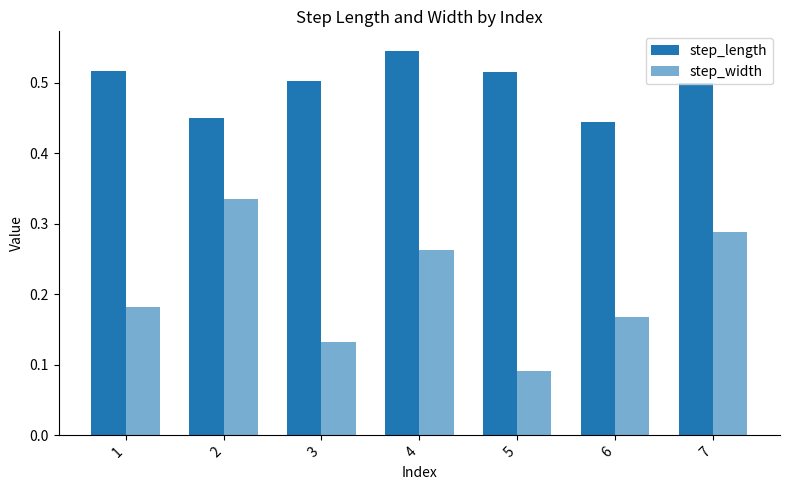

At which label is step_length closest to 0?

6